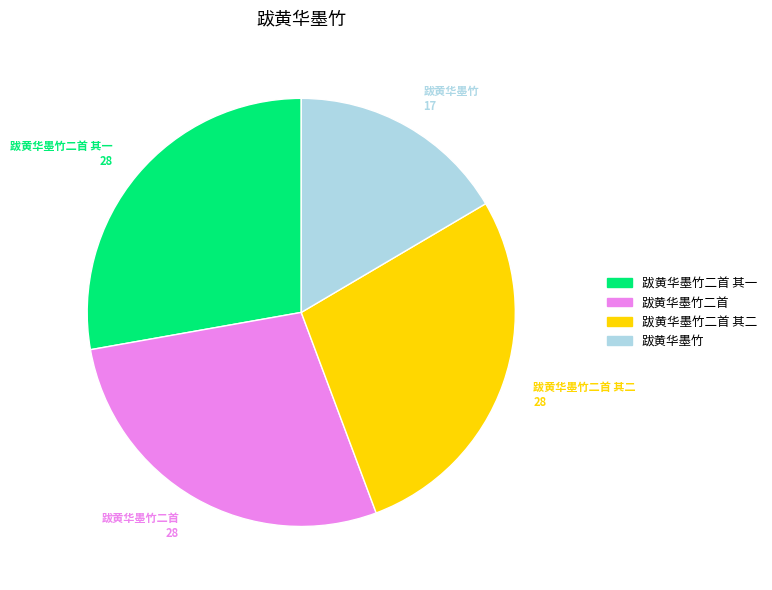

True or false: 跋黄华墨竹 accounts for 28% of the total.

False